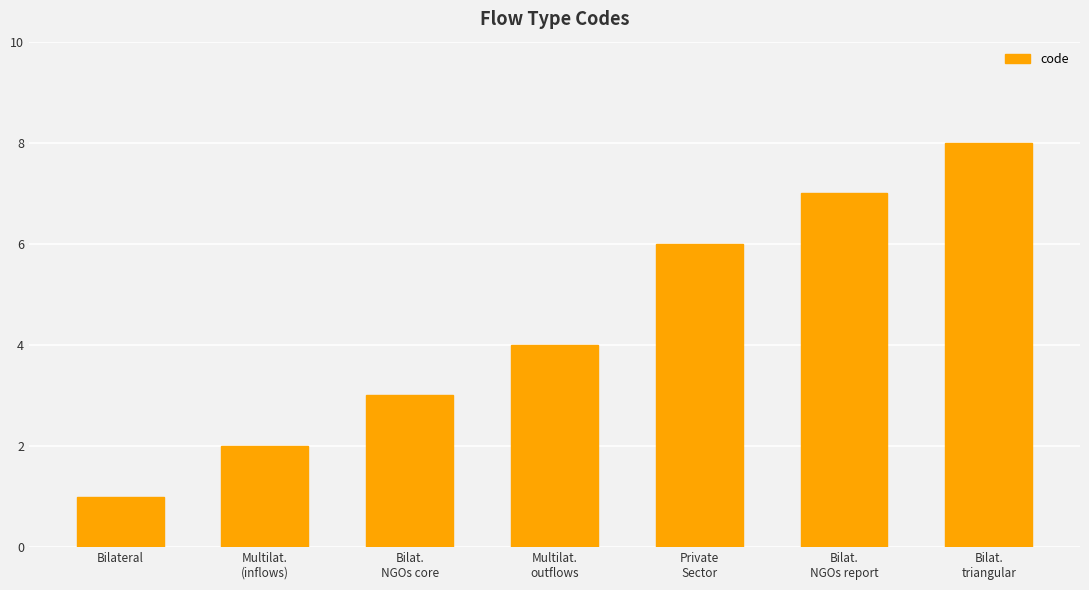

List the labels in order of value, smallest first.

Bilateral, Multilat.
(inflows), Bilat.
NGOs core, Multilat.
outflows, Private
Sector, Bilat.
NGOs report, Bilat.
triangular